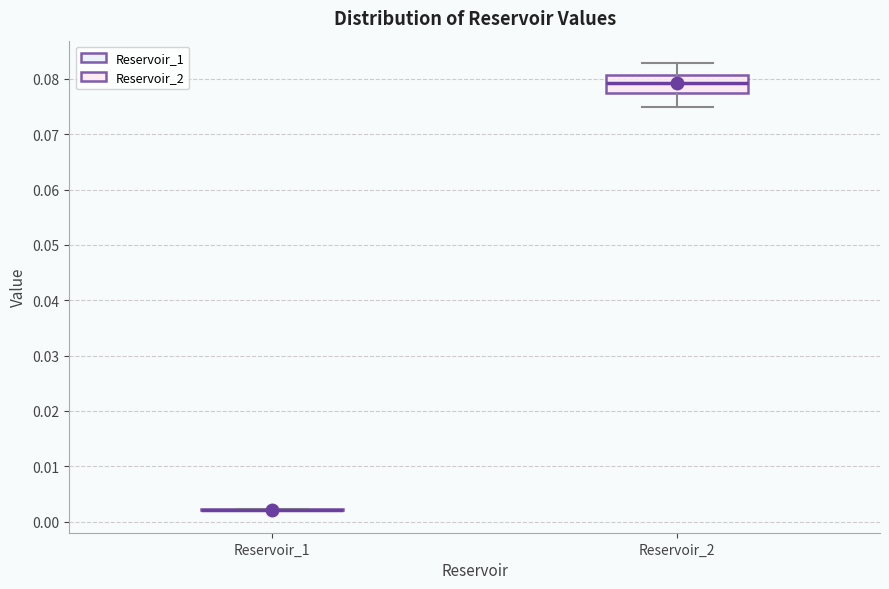

Reading left to right, transcribe this box plot: for each box, give where its median line is, the range the box spans, and where its two whiskers end, as read against the y-axis. The values are not printed on the chart, so give them approximately, as read against the axis.

Reservoir_1: box collapsed to a line at 0.002, whiskers 0.002 to 0.002
Reservoir_2: median 0.079, box 0.078 to 0.081, whiskers 0.075 to 0.083